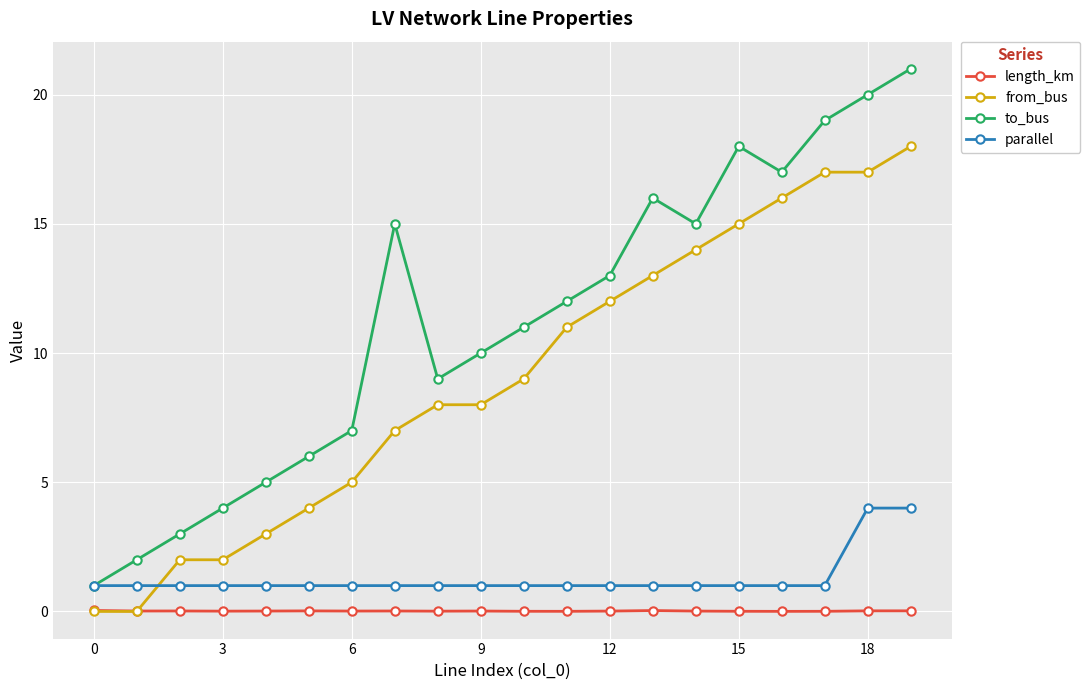

True or false: length_km has more than 1 points higher than both neighbors.

True